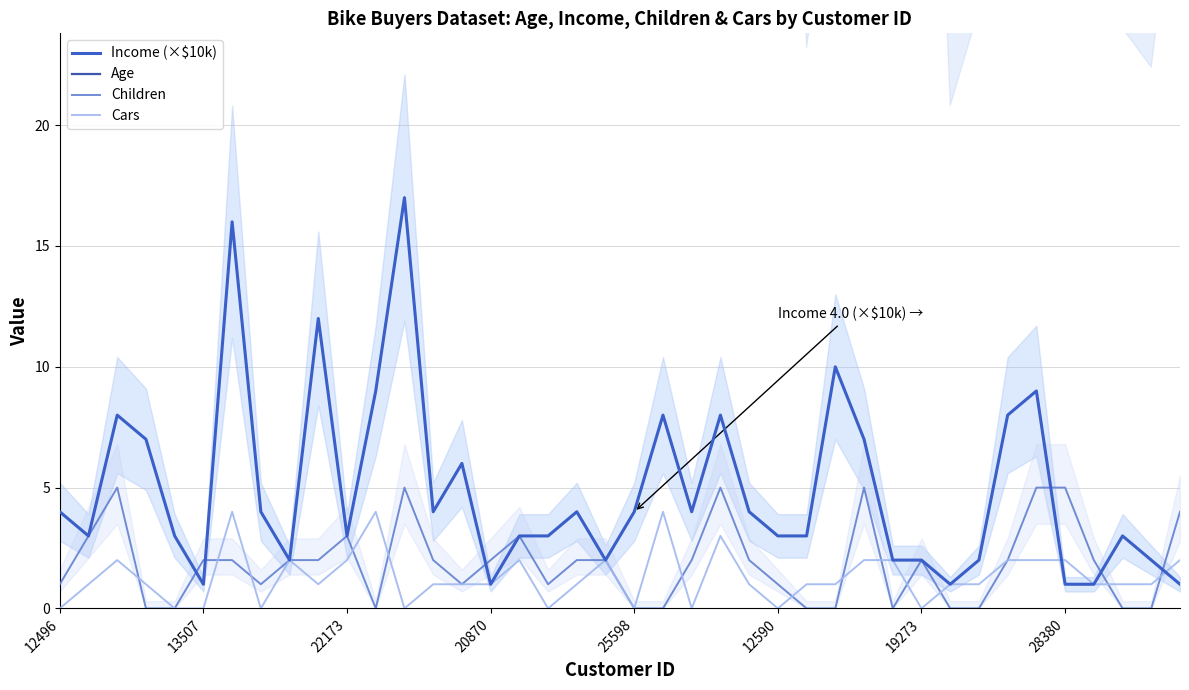

True or false: Cars has more than 2 interior local peaks.

True